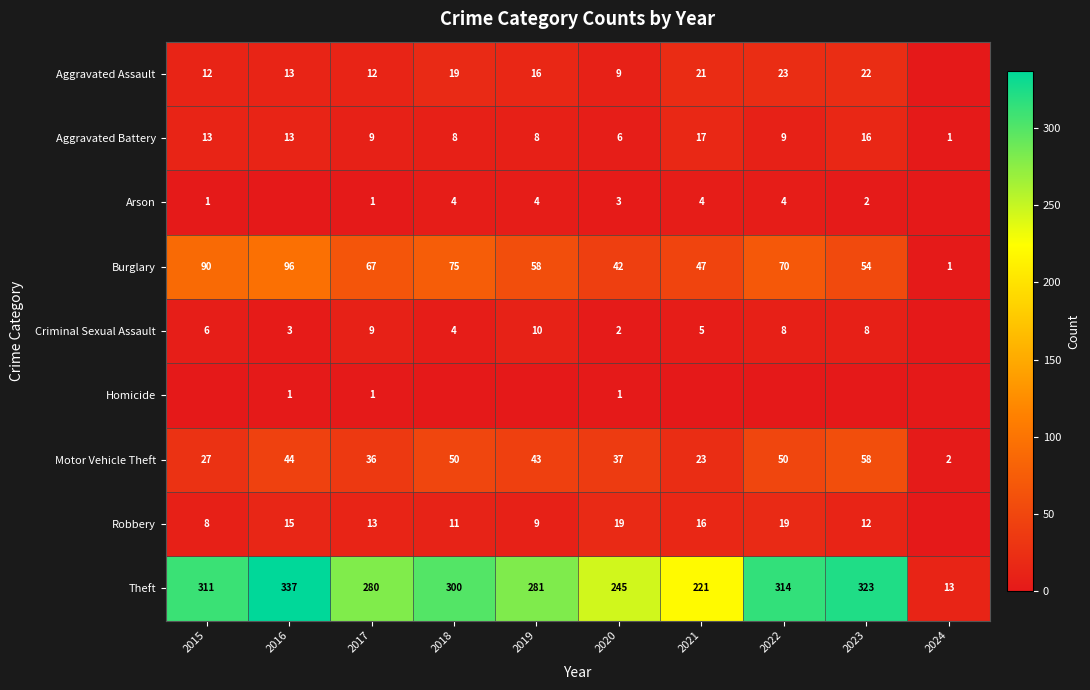

What is the highest value of the Burglary series?

96